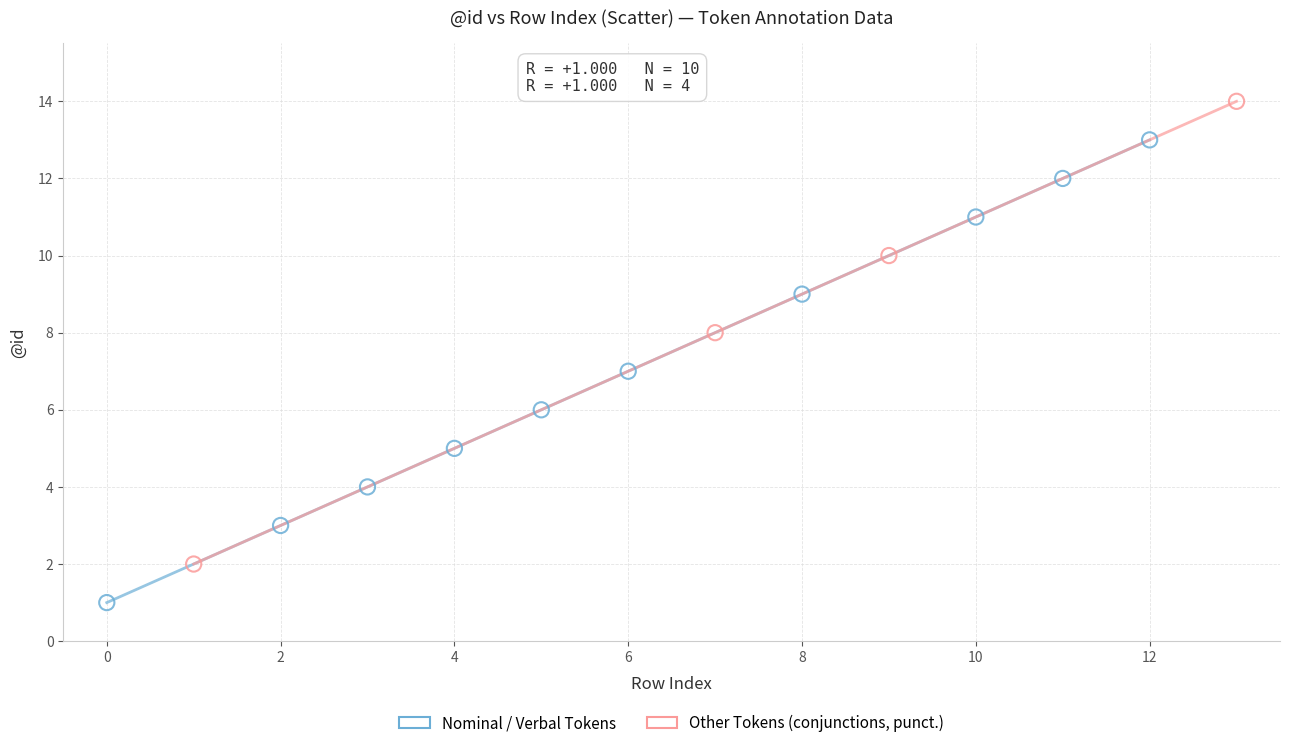

Which series reaches the maximum Y coordinate?

Other Tokens (conjunctions, punct.)